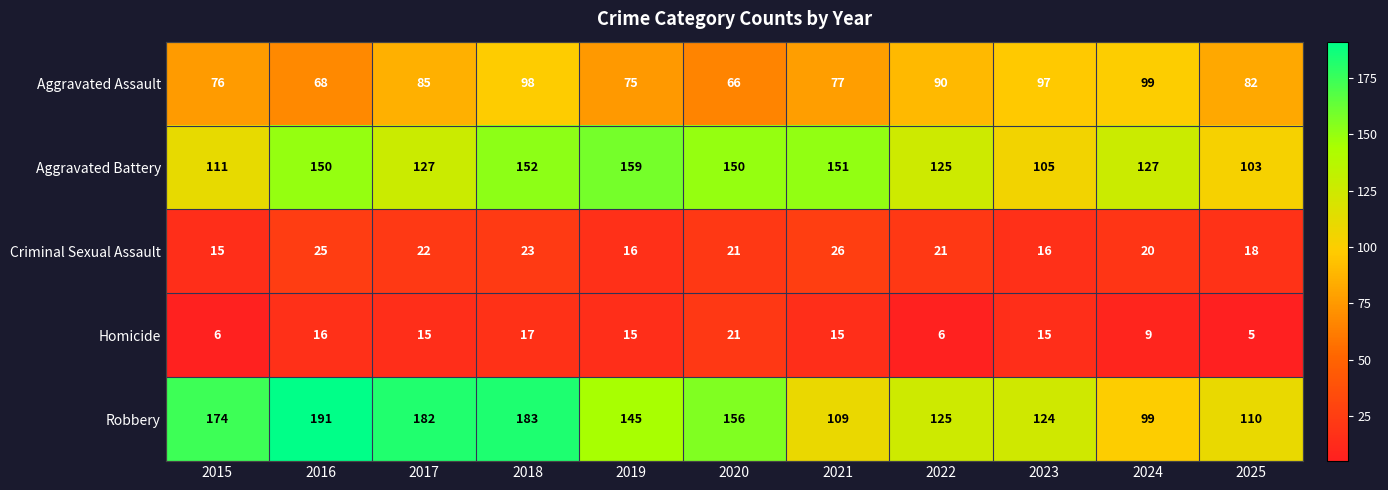

Which series has the widest spread of values?

Robbery